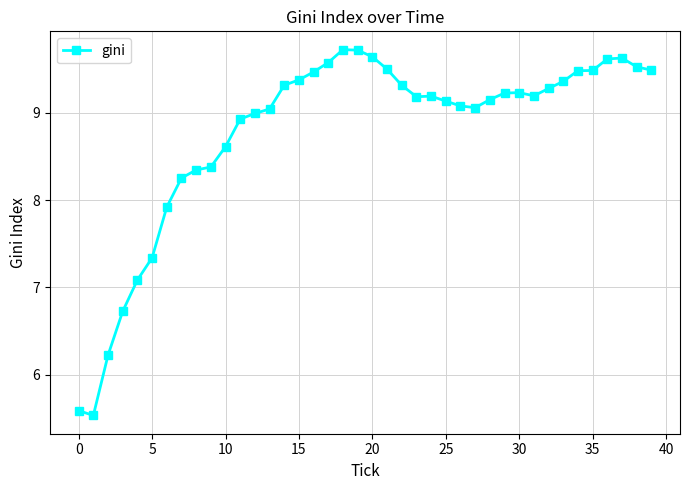

True or false: there are more than 0 points higher than both neighbors.

True